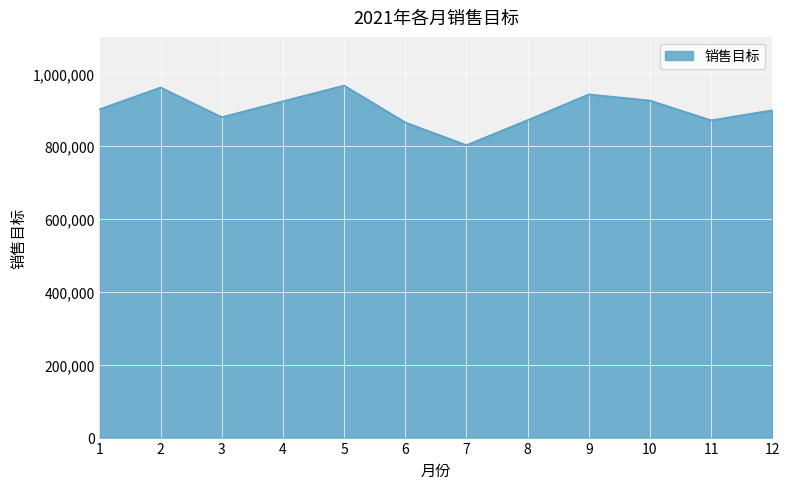

The value at 6 is 865272. True or false?

True